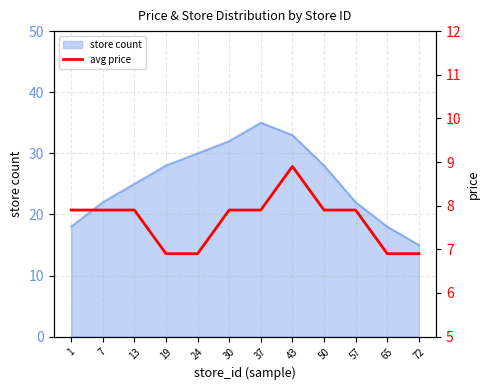

How many lines are shown in the chart?

1